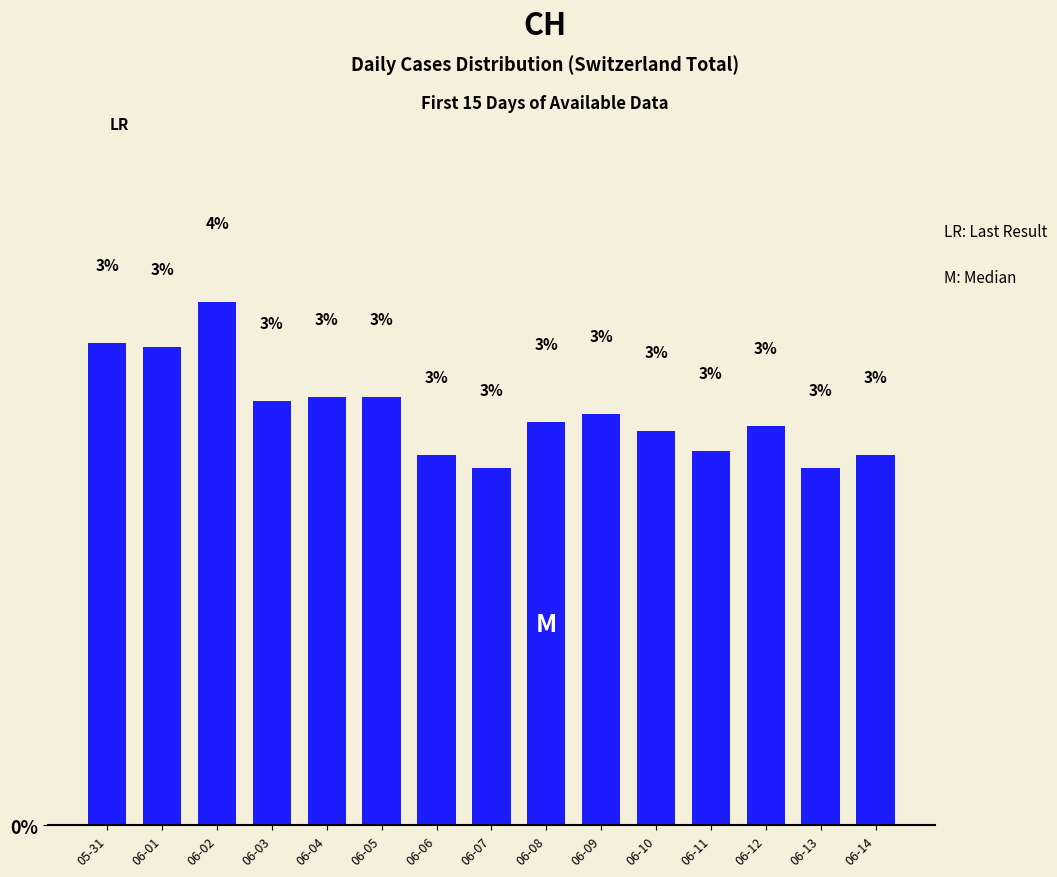

What is the approximate value at 06-05?

3.0